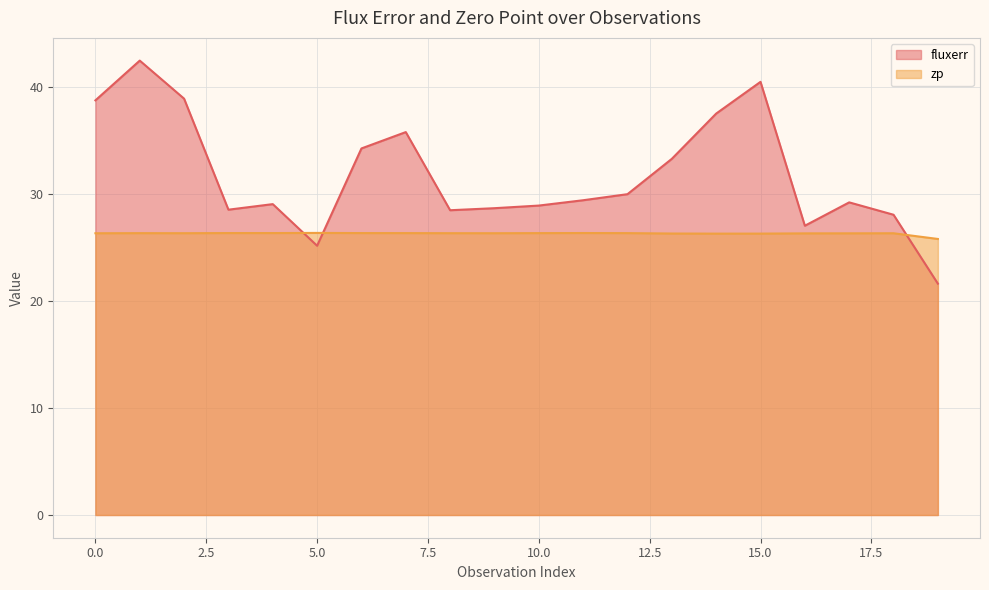

What is the minimum value shown in the chart?

21.6